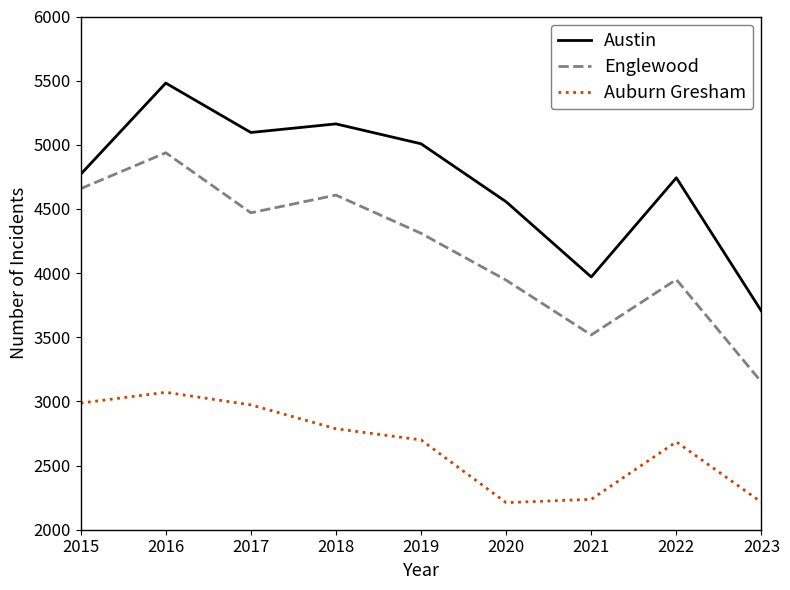

Rank the series at 2016 from lowest to highest value.

Auburn Gresham, Englewood, Austin